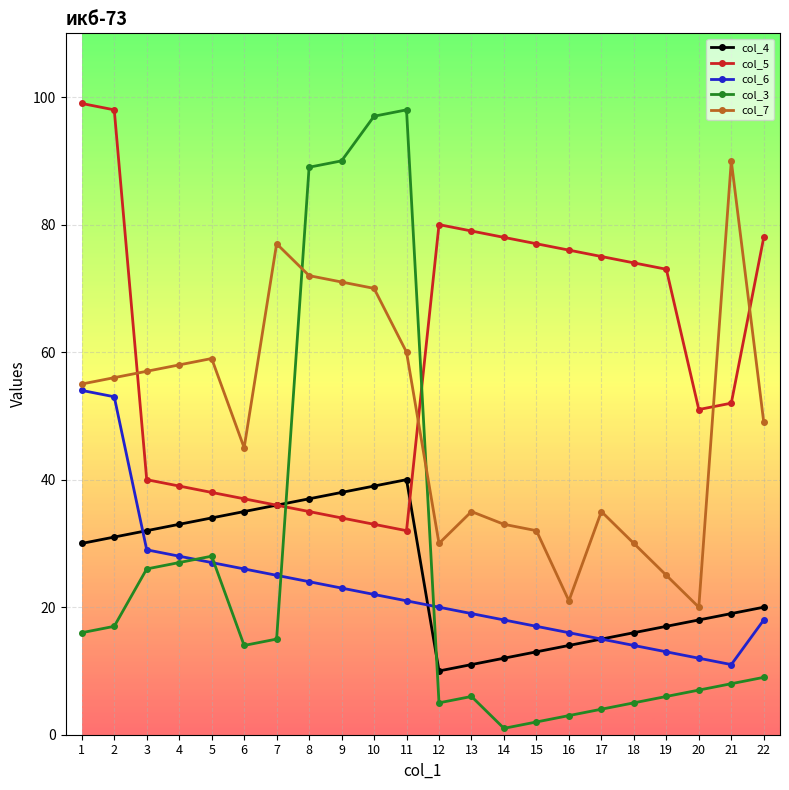

Which series changed the most between 4 and 15?

col_5